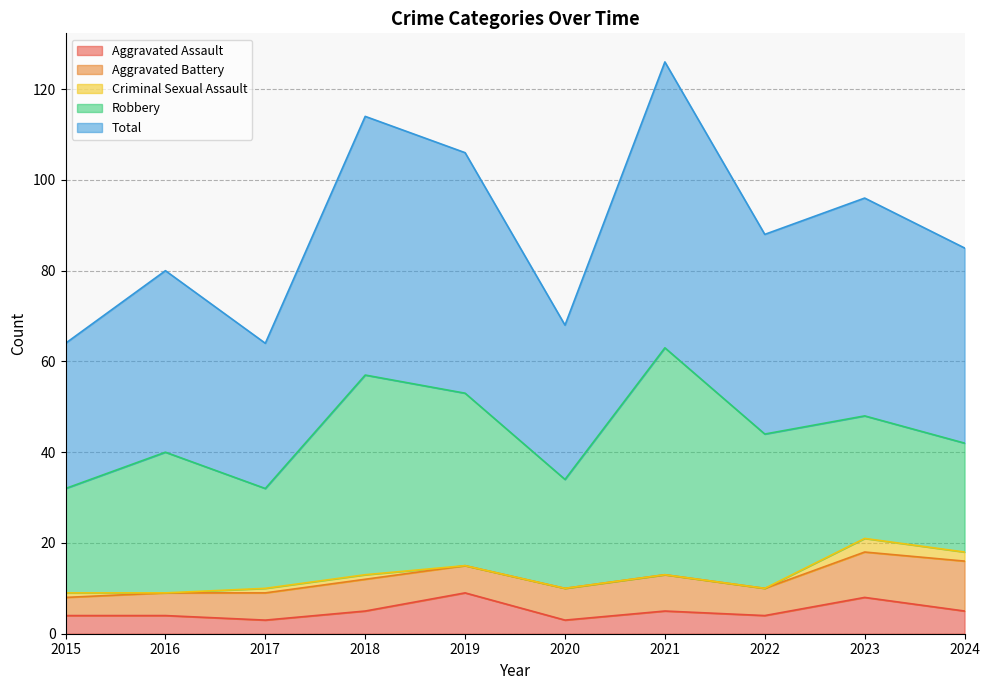

True or false: Robbery has a value of 34 at 2022.

True